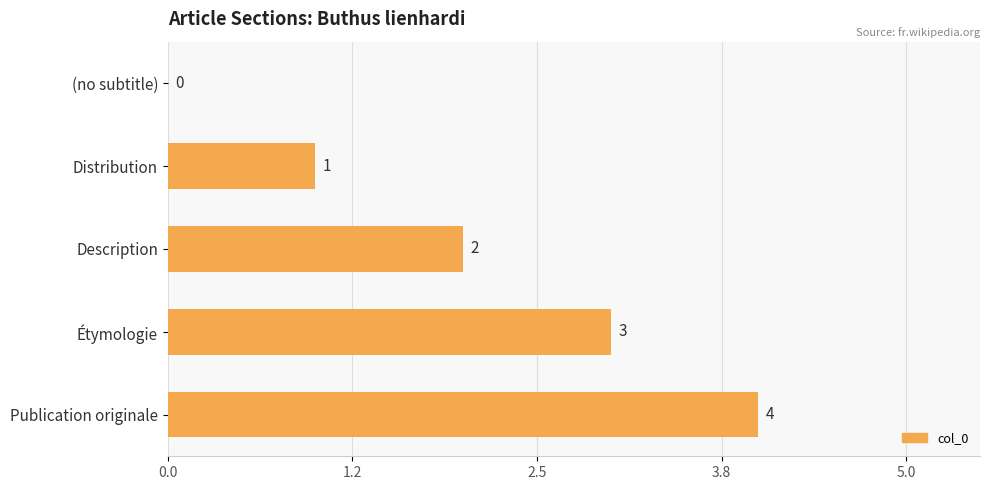

Which category has the highest value across all series?

Publication originale